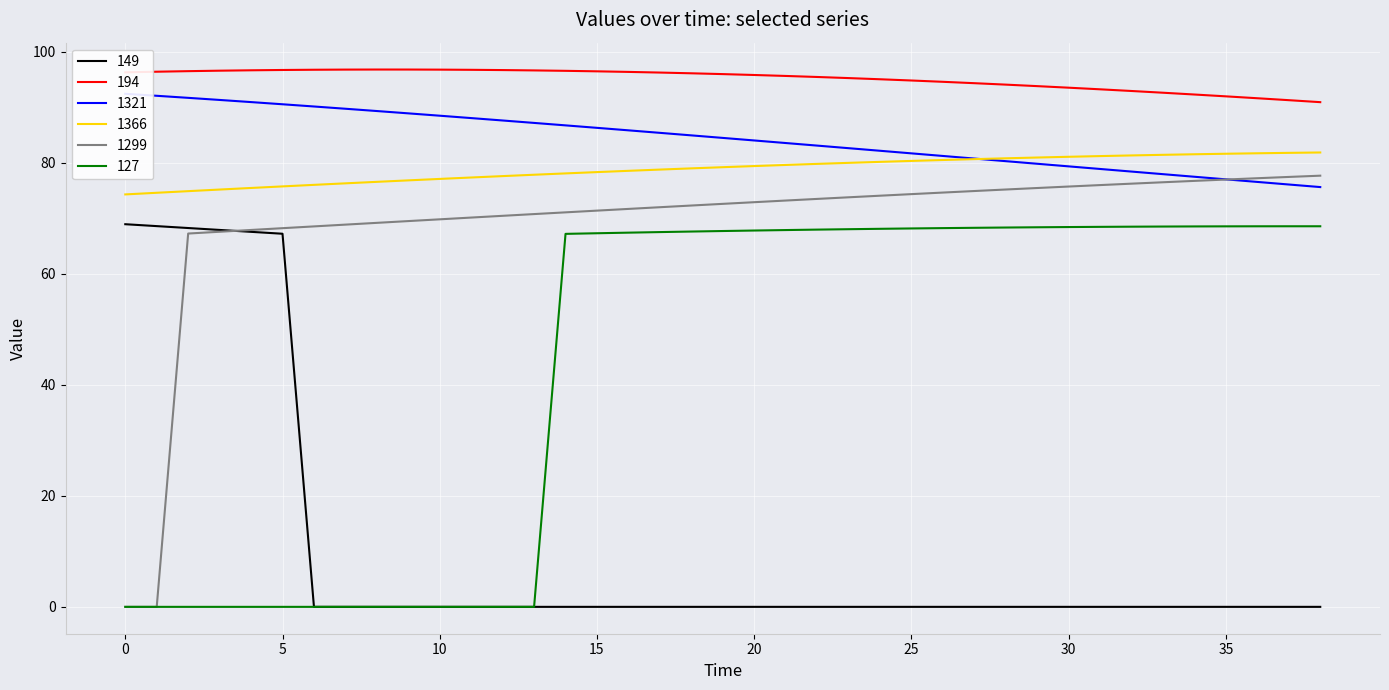

Reading left to right, extract all data points from this chart.

149: 68.9	68.6	68.3	67.9	67.6	67.2	0.0	0.0	0.0	0.0	0.0	0.0	0.0	0.0	0.0	0.0	0.0	0.0	0.0	0.0	0.0	0.0	0.0	0.0	0.0	0.0	0.0	0.0	0.0	0.0	0.0	0.0	0.0	0.0	0.0	0.0	0.0	0.0	0.0
194: 96.3	96.4	96.5	96.6	96.7	96.7	96.8	96.8	96.8	96.8	96.8	96.8	96.7	96.7	96.6	96.5	96.4	96.3	96.1	96.0	95.8	95.7	95.5	95.3	95.1	94.8	94.6	94.3	94.1	93.8	93.5	93.2	92.9	92.6	92.3	92.0	91.6	91.3	90.9
1321: 92.4	92.1	91.7	91.3	90.9	90.6	90.2	89.7	89.3	88.9	88.5	88.1	87.6	87.2	86.7	86.3	85.9	85.4	84.9	84.5	84.0	83.6	83.1	82.6	82.2	81.7	81.2	80.8	80.3	79.8	79.4	78.9	78.4	78.0	77.5	77.0	76.6	76.1	75.6
1366: 74.3	74.6	74.9	75.2	75.5	75.8	76.0	76.3	76.6	76.8	77.1	77.4	77.6	77.9	78.1	78.3	78.6	78.8	79.0	79.2	79.4	79.6	79.8	80.0	80.2	80.3	80.5	80.7	80.8	81.0	81.1	81.2	81.3	81.4	81.5	81.6	81.7	81.8	81.9
1299: 0.0	0.0	67.3	67.6	67.9	68.2	68.5	68.9	69.2	69.5	69.8	70.1	70.5	70.8	71.1	71.4	71.7	72.0	72.3	72.6	72.9	73.2	73.5	73.8	74.1	74.4	74.6	74.9	75.2	75.5	75.7	76.0	76.2	76.5	76.7	77.0	77.2	77.5	77.7
127: 0.0	0.0	0.0	0.0	0.0	0.0	0.0	0.0	0.0	0.0	0.0	0.0	0.0	0.0	67.2	67.3	67.4	67.5	67.6	67.7	67.8	67.9	68.0	68.0	68.1	68.2	68.2	68.3	68.3	68.4	68.4	68.5	68.5	68.5	68.5	68.6	68.6	68.6	68.6